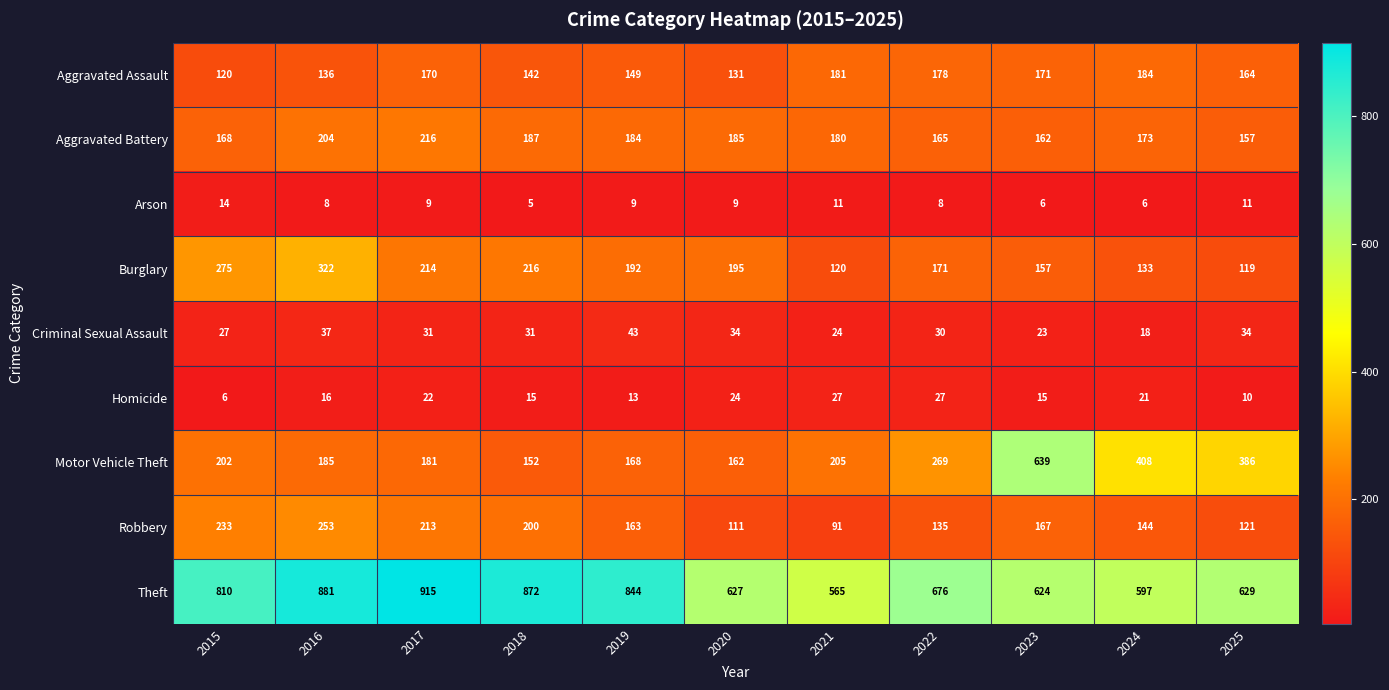

True or false: Motor Vehicle Theft has a value of 148 at 2022.

False